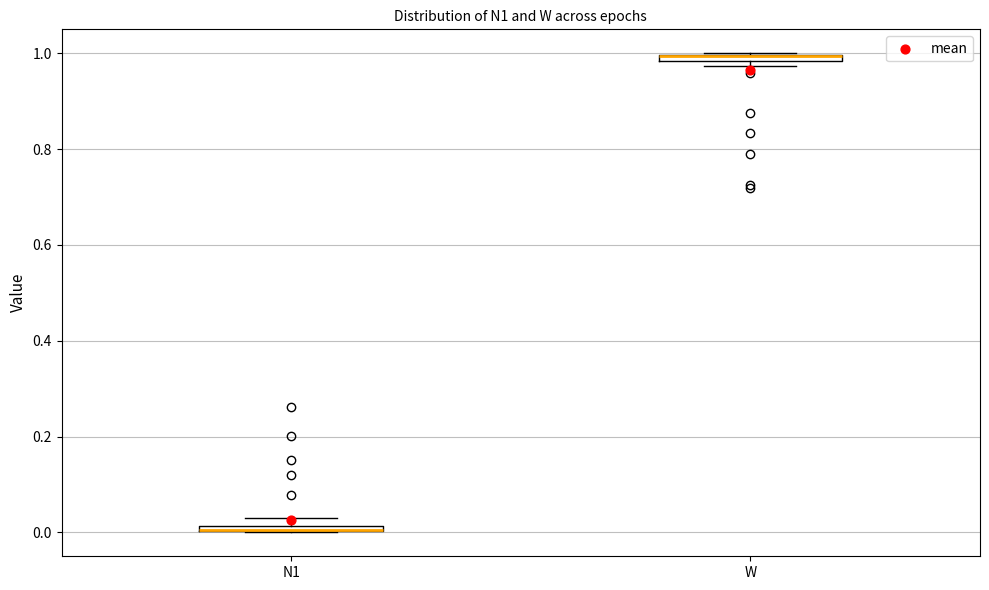

Where is the upper edge of the box for W on the y-axis? The values are not printed on the chart, so give them approximately, as read against the axis.

1.00